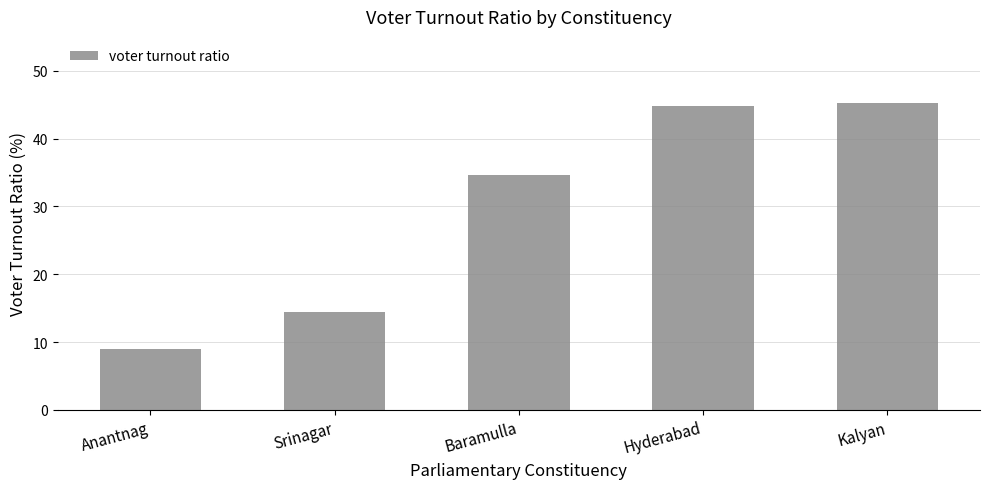

Which category has the lowest value across all series?

Anantnag